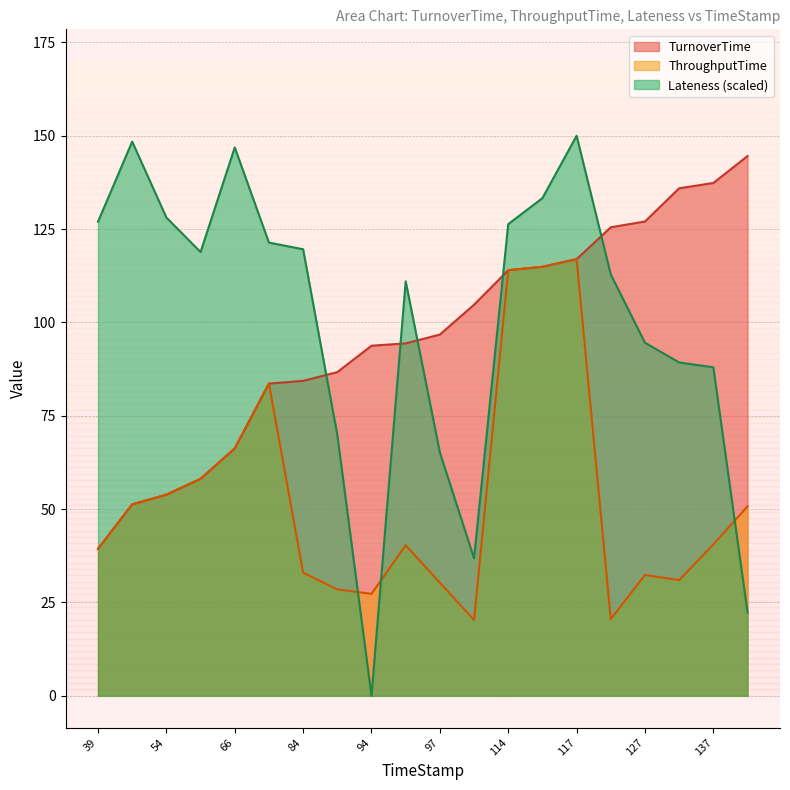

Which series has the largest range (max minus min)?

Lateness (scaled)